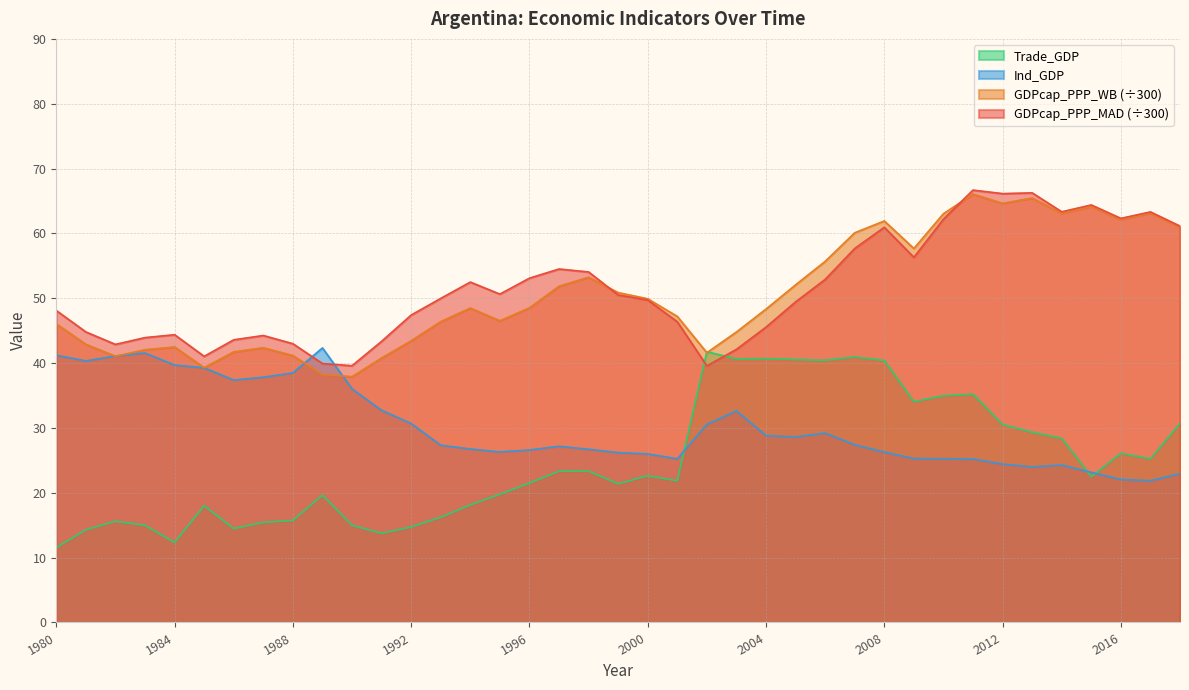

What are all the series names shown in the legend?

Trade_GDP, Ind_GDP, GDPcap_PPP_WB (÷300), GDPcap_PPP_MAD (÷300)